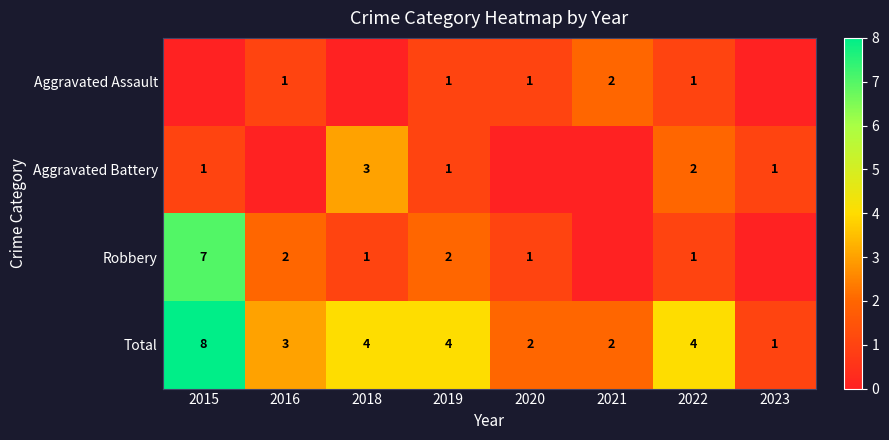

Is it true that Aggravated Assault equals 1 at 2019?

True